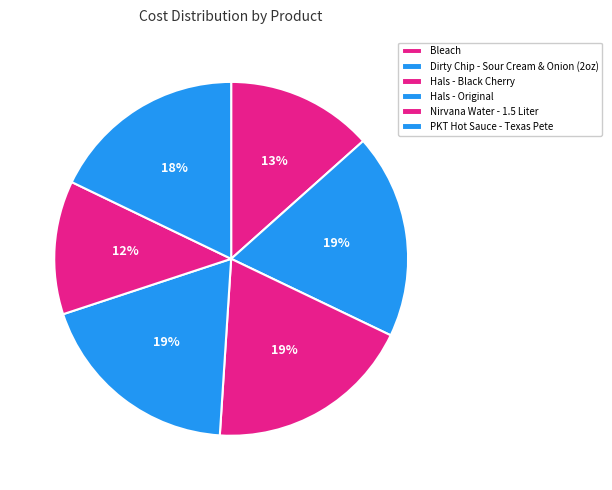

To the nearest percent, what is the combined percentage of Bleach and Hals - Black Cherry?

32%